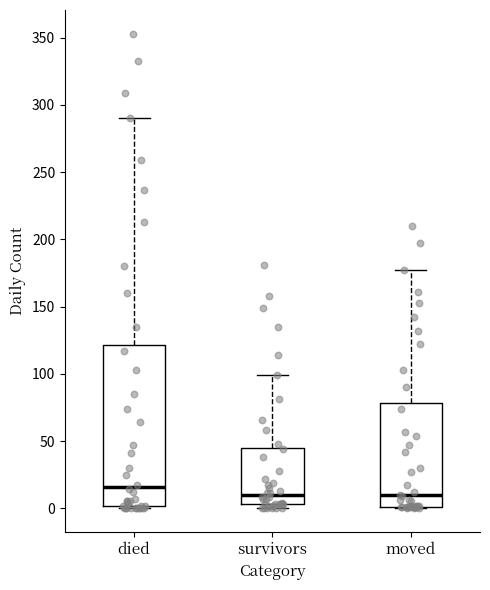

Reading left to right, transcribe this box plot: for each box, give where its median line is, the range the box spans, and where its two whiskers end, as read against the y-axis. The values are not printed on the chart, so give them approximately, as read against the axis.

died: median 15, box 0 to 120, whiskers 0 to 290
survivors: median 10, box 5 to 45, whiskers 0 to 100
moved: median 10, box 0 to 80, whiskers 0 to 175